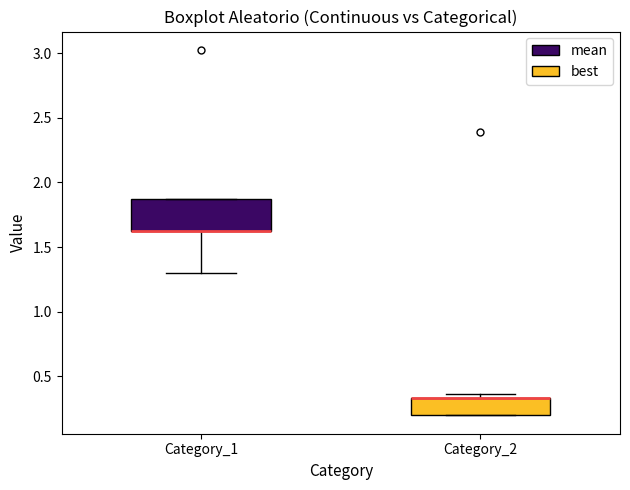

Reading left to right, transcribe this box plot: for each box, give where its median line is, the range the box spans, and where its two whiskers end, as read against the y-axis. The values are not printed on the chart, so give them approximately, as read against the axis.

Category_1: median 1.60 (drawn on the box's lower edge), box 1.60 to 1.85, whiskers 1.30 to 1.85
Category_2: median 0.35 (drawn on the box's upper edge), box 0.20 to 0.35, whiskers 0.20 to 0.35 (just above the box's upper edge)